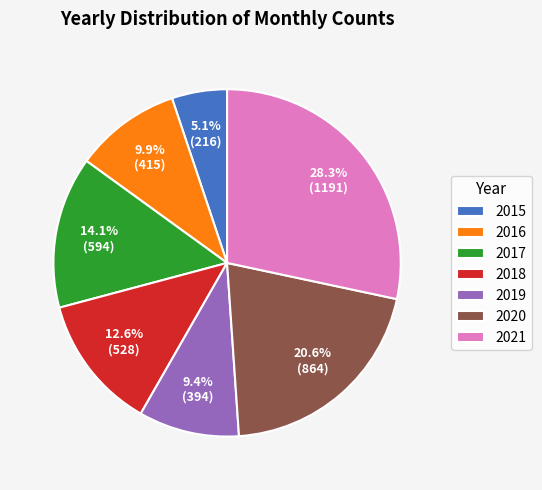

To the nearest percent, what percentage of the pie is 2015?

5%